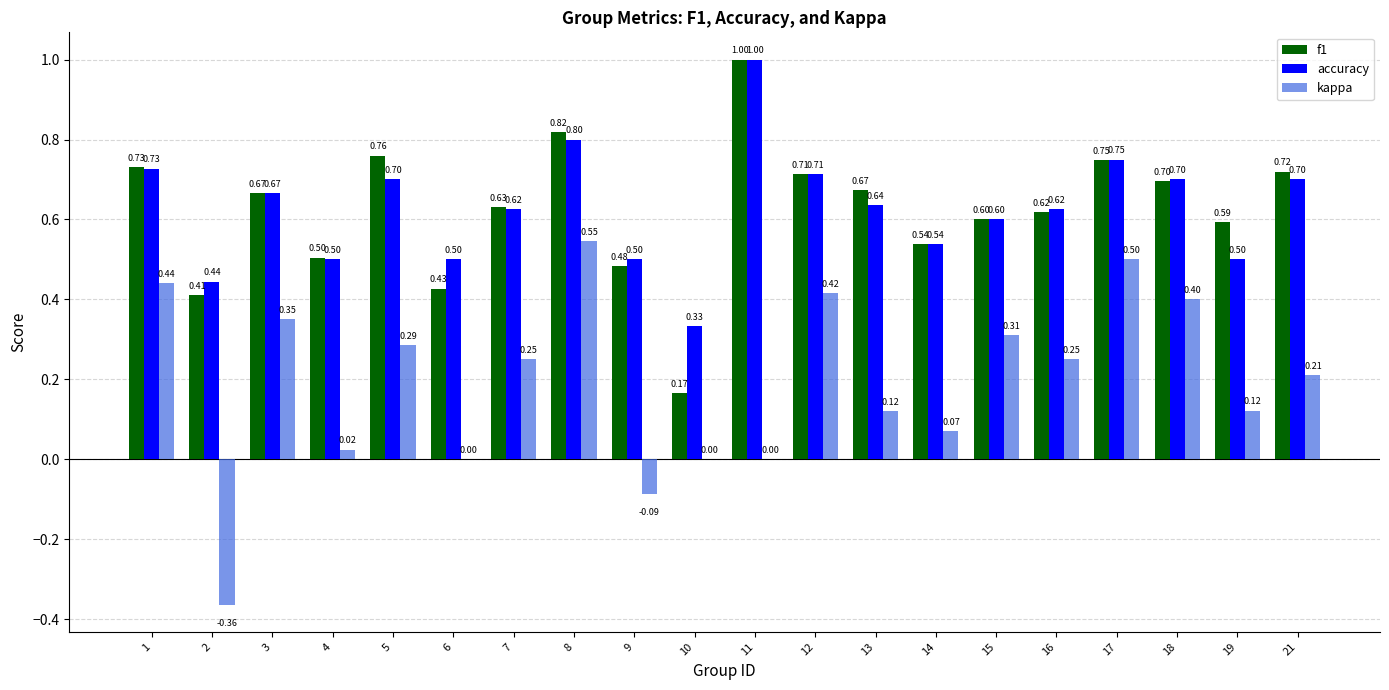

Which series changed the most between 9 and 11?

f1